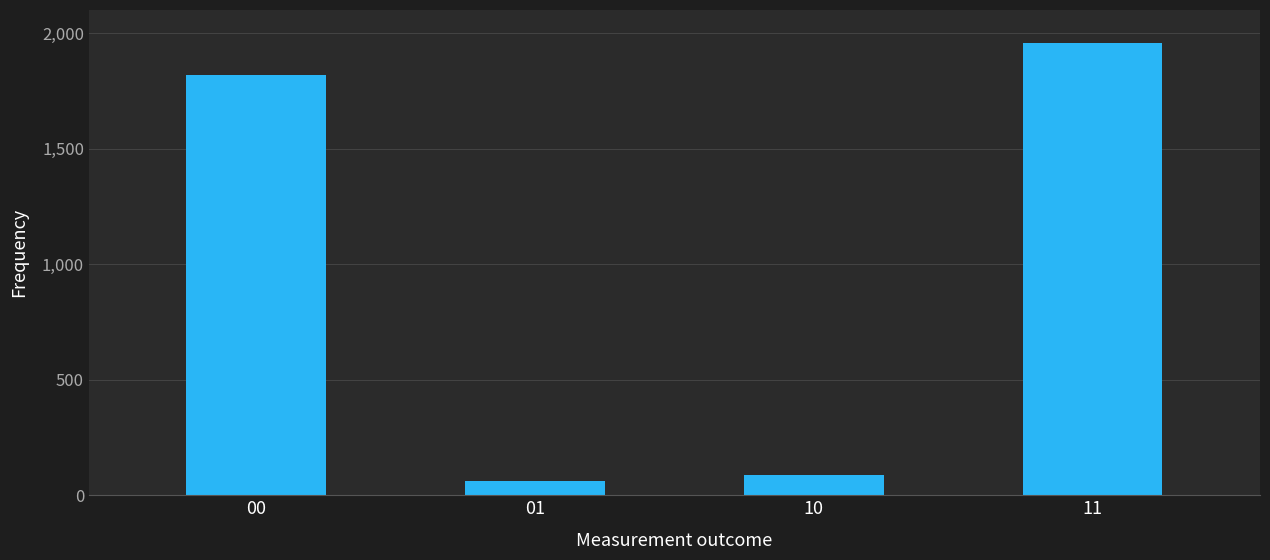

How many data points are less than 1820?

2